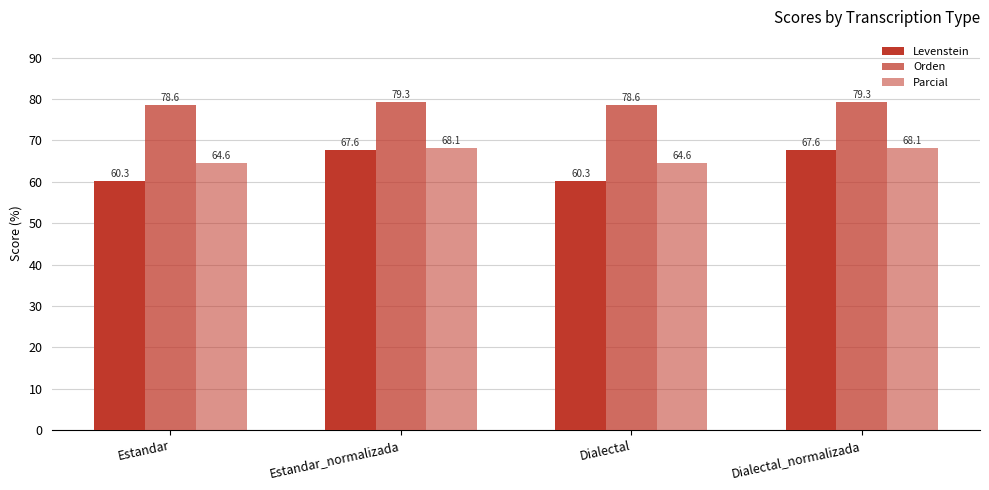

What is the difference between the maximum and second lowest values in the Parcial series?

3.5